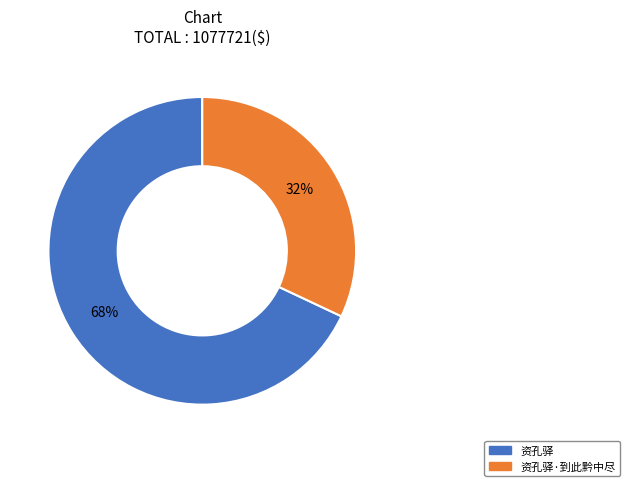

To the nearest percent, what is the average slice percentage?

50%